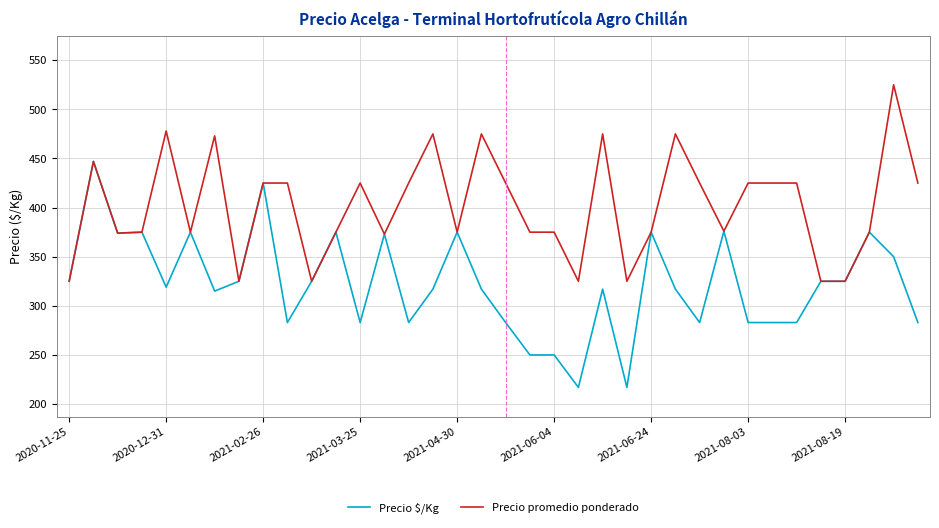

What is the maximum value shown in the chart?

525